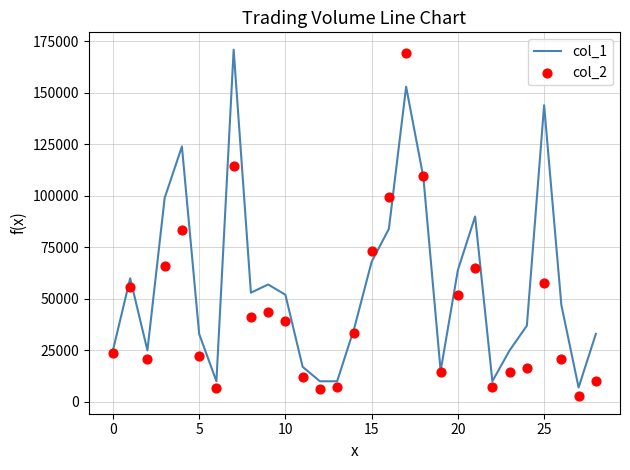

What are all the series names shown in the legend?

col_1, col_2